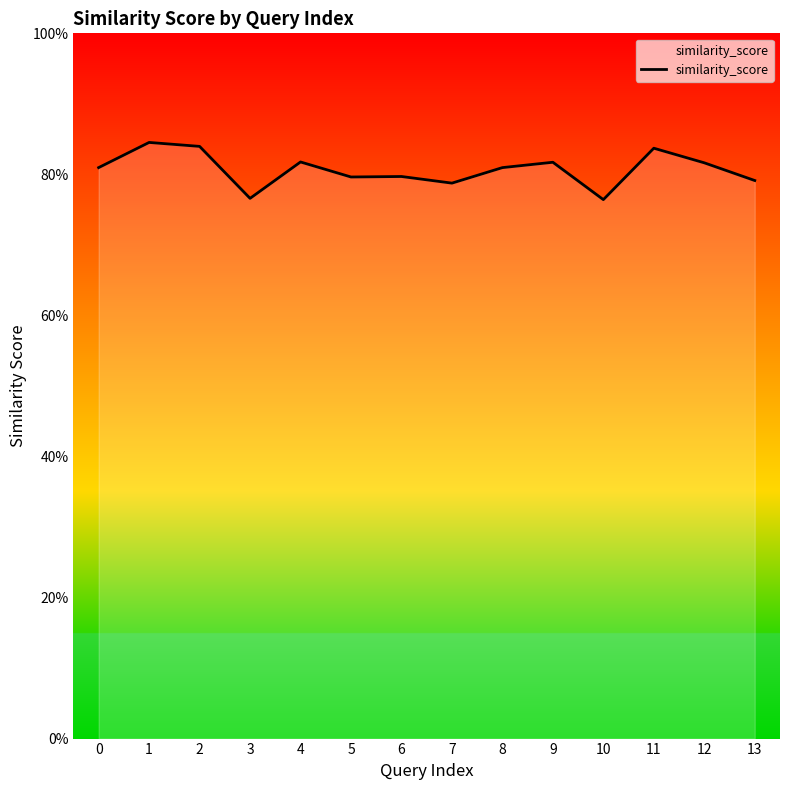

List the labels in order of value, smallest first.

10, 3, 7, 13, 5, 6, 0, 8, 12, 9, 4, 11, 2, 1